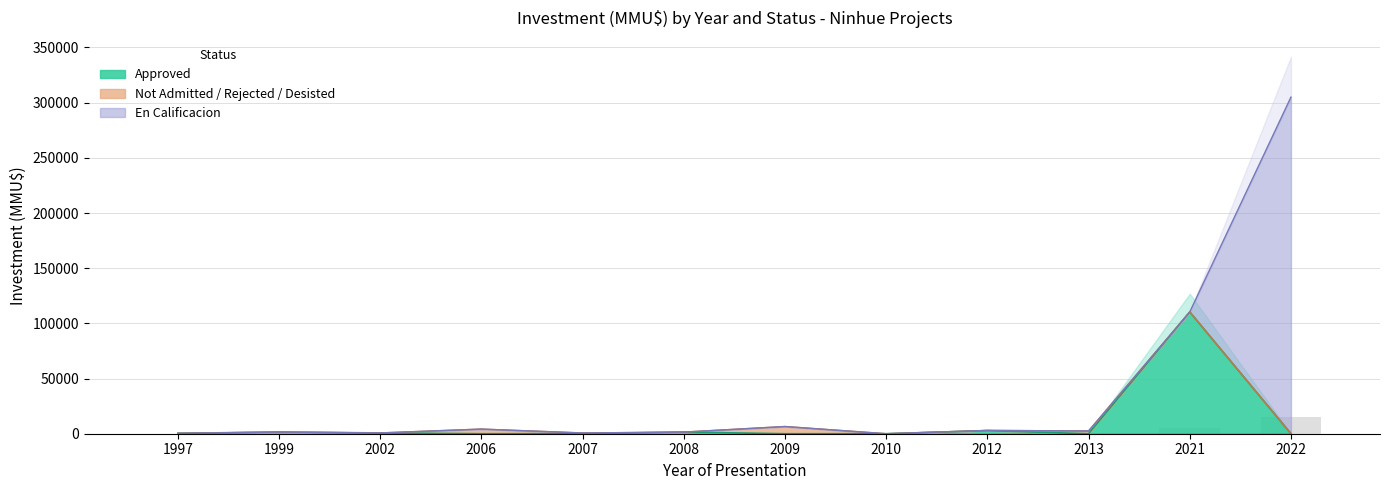

Where is Not Admitted / Rejected / Desisted nearest to the value 3261?

2013